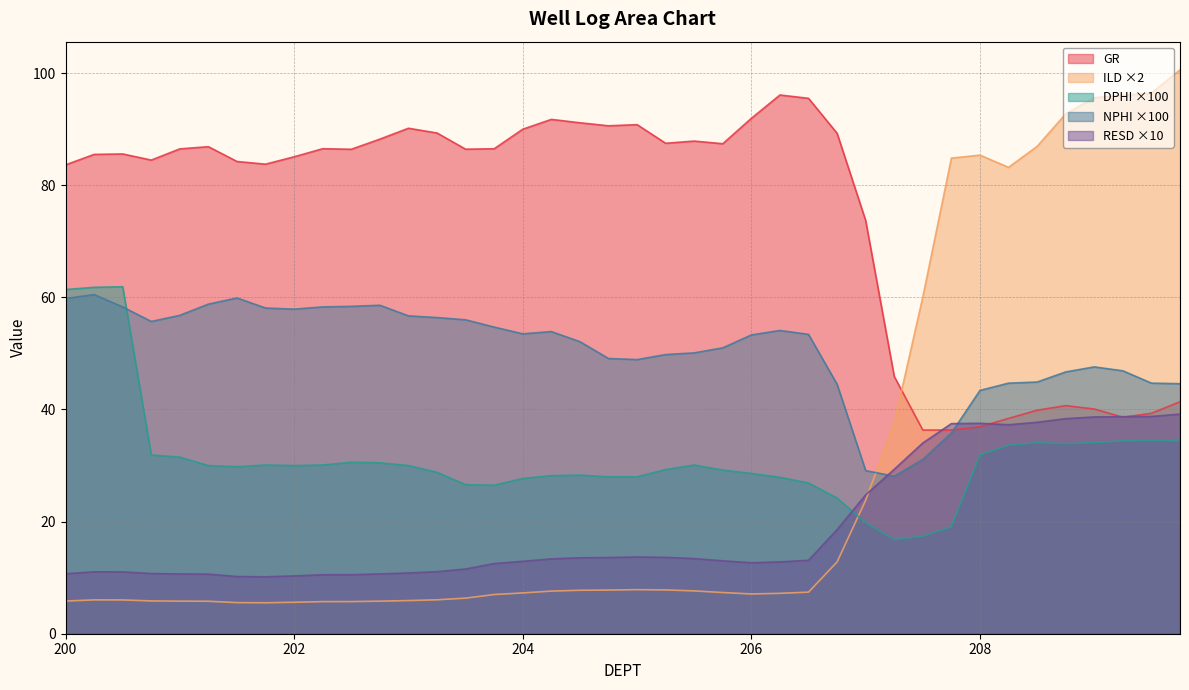

Which has a higher value, 202.0 or 209.25?

202.0